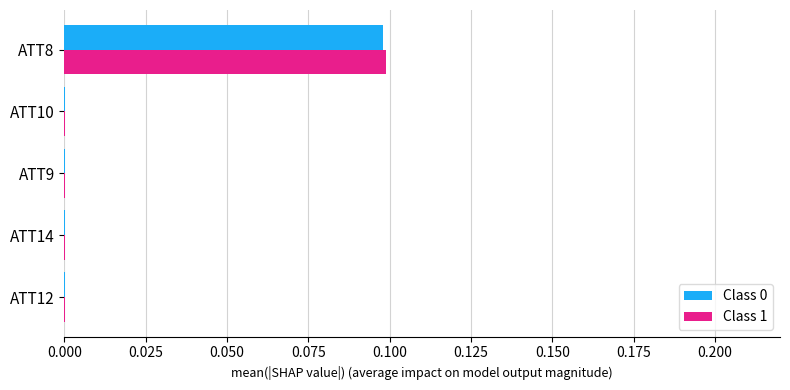

The Class 1 series shows 0.0 at ATT9. True or false?

True